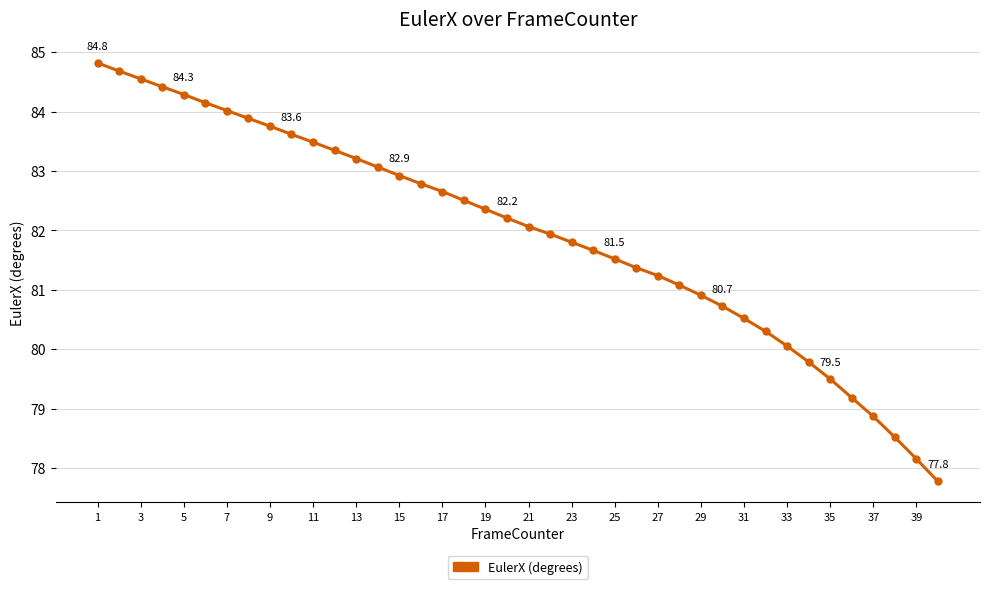

True or false: there are more than 0 points higher than both neighbors.

False